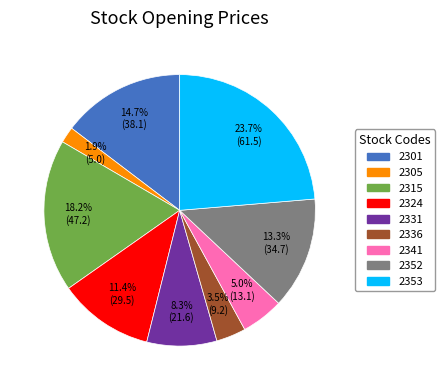

What is the largest slice in the pie chart?

2353